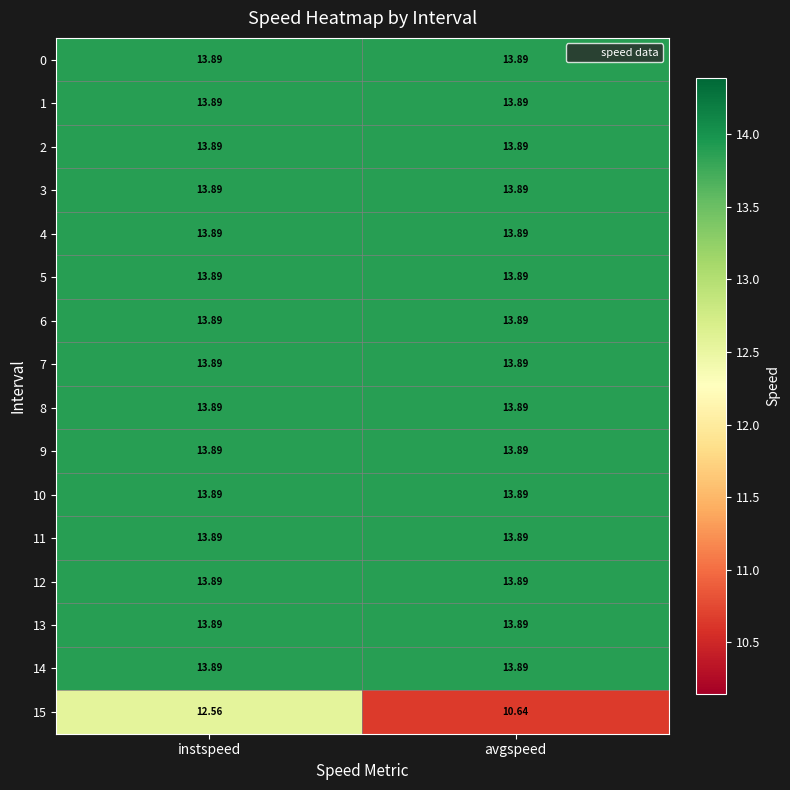

Which series changed the most between instspeed and avgspeed?

15